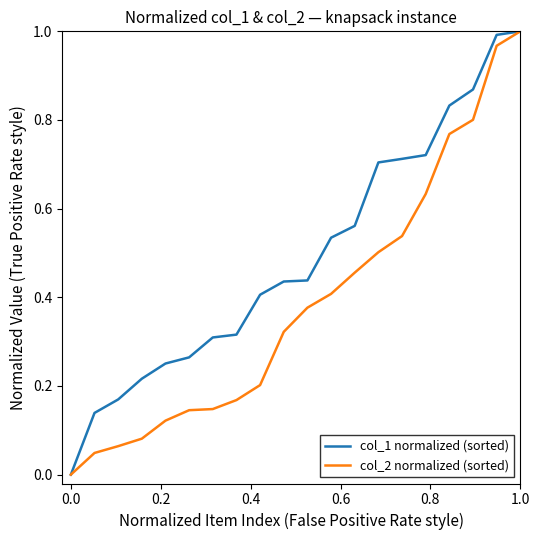

Which series has the largest total across all categories?

col_1 normalized (sorted)